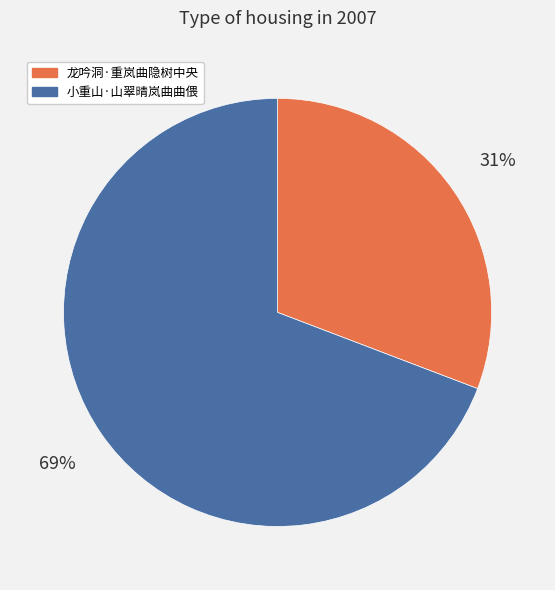

Is the sum of 龙吟洞·重岚曲隐树中央 and 小重山·山翠晴岚曲曲偎 greater than half?

Yes